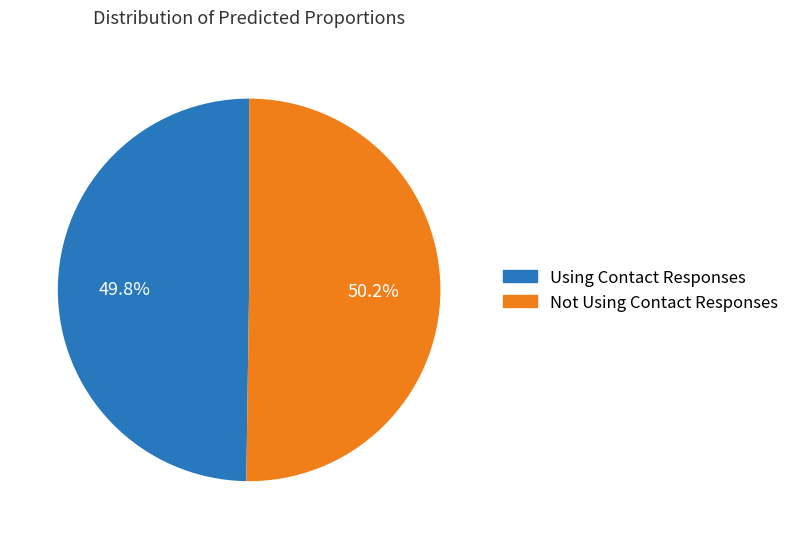

Combined, do Using Contact Responses and Not Using Contact Responses account for over 50%?

Yes